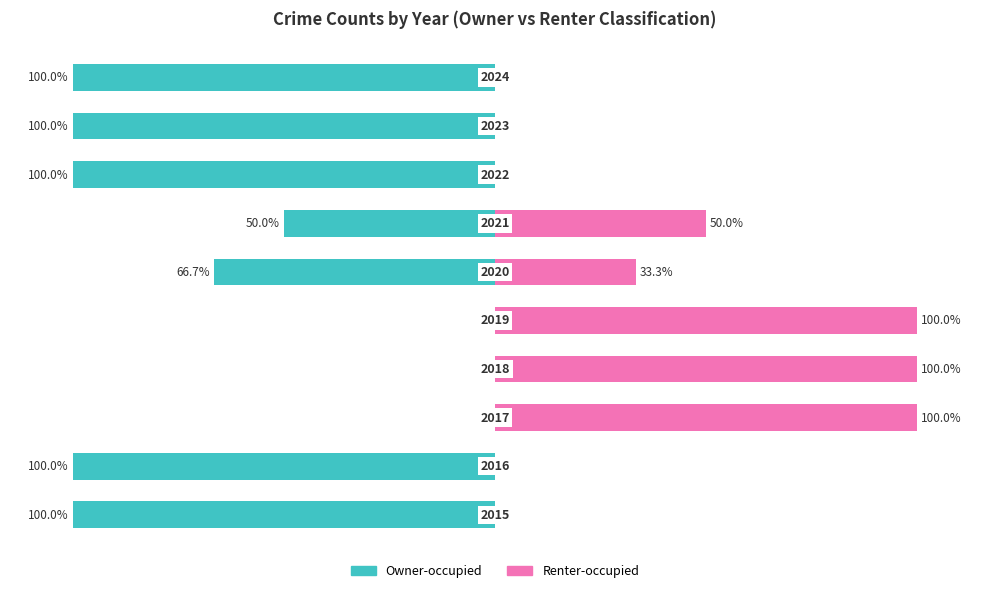

Which series has the widest spread of values?

Owner-occupied